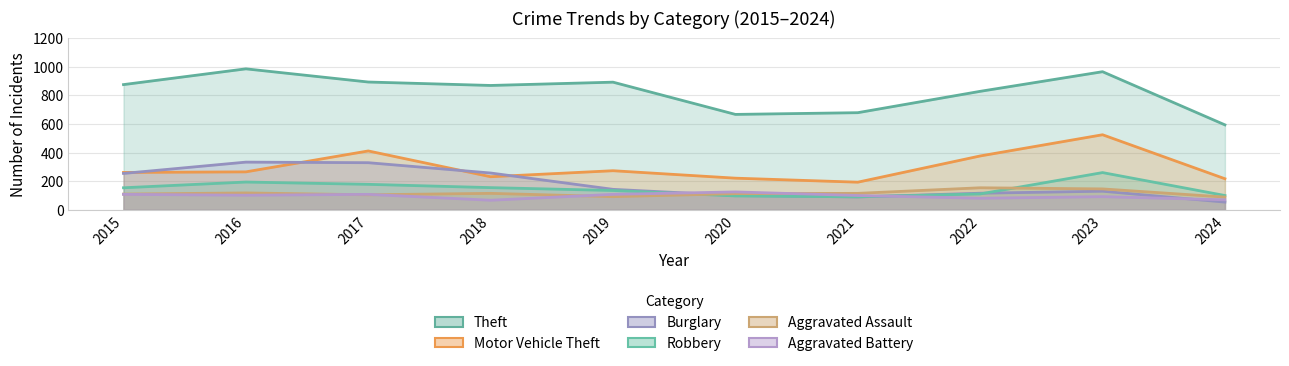

What is the sum of the Burglary values at 2016 and 2017?

662